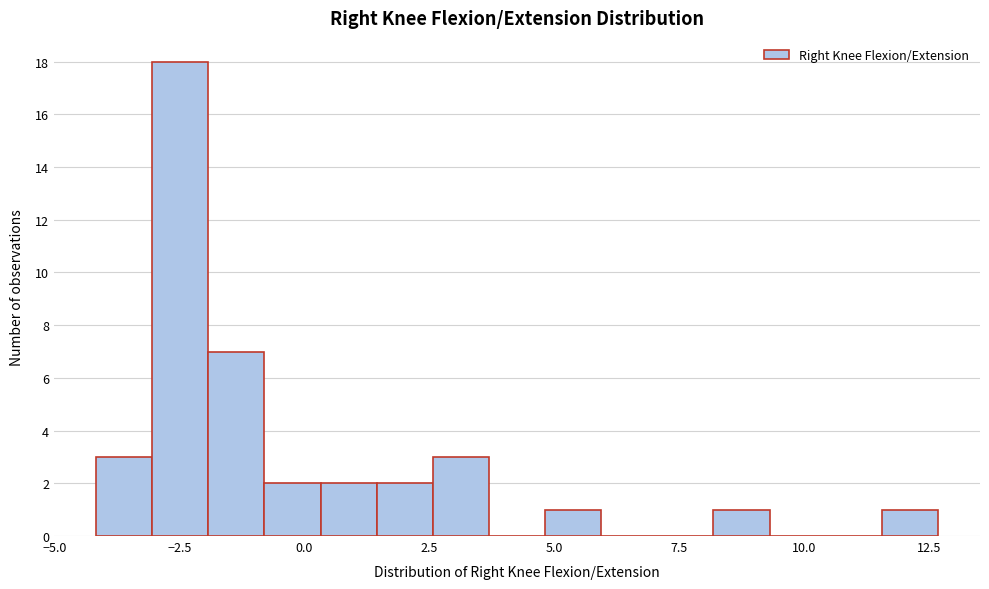

Around what value on the x-axis is the tallest bar? Give the approximate position of its centre, as read against the axis.

-2.5